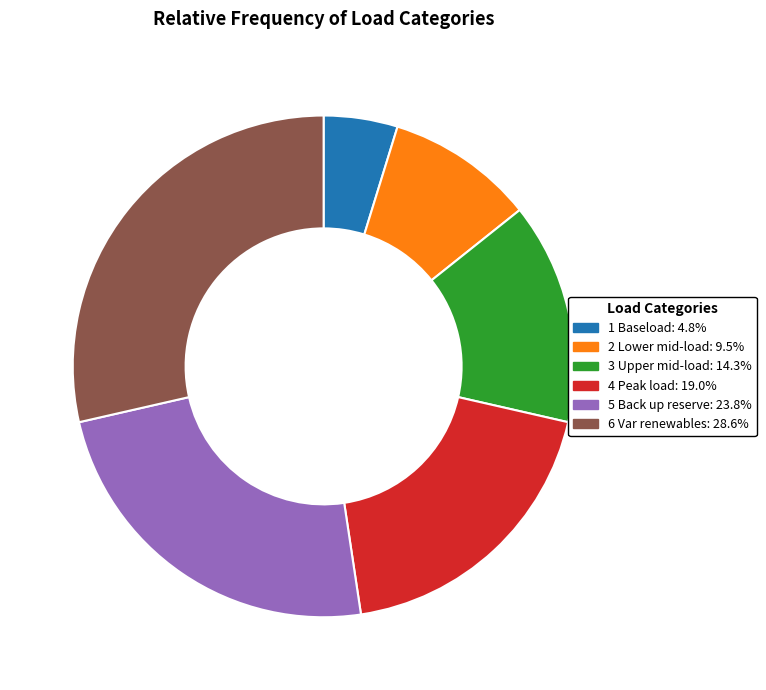

True or false: 2 Lower mid-load accounts for 21% of the total.

False